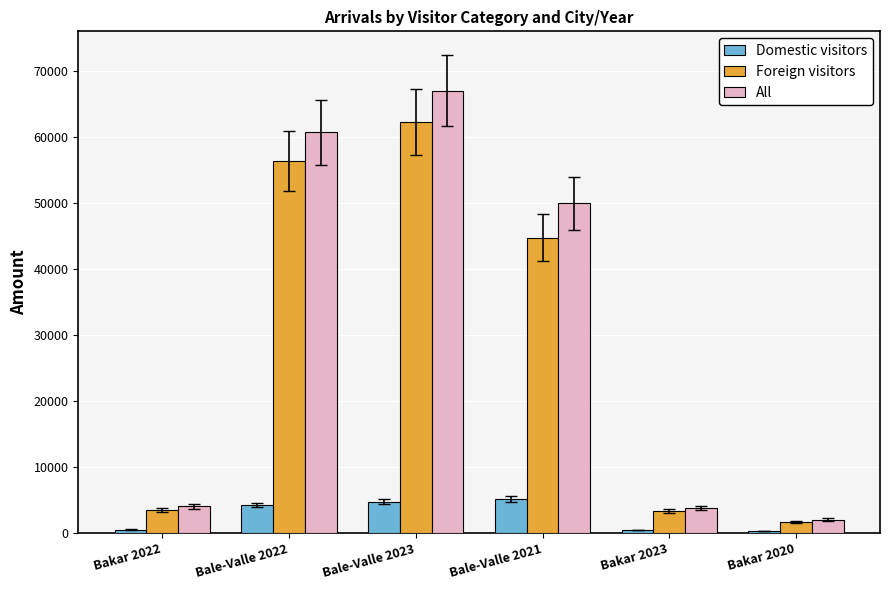

What are all the series names shown in the legend?

Domestic visitors, Foreign visitors, All